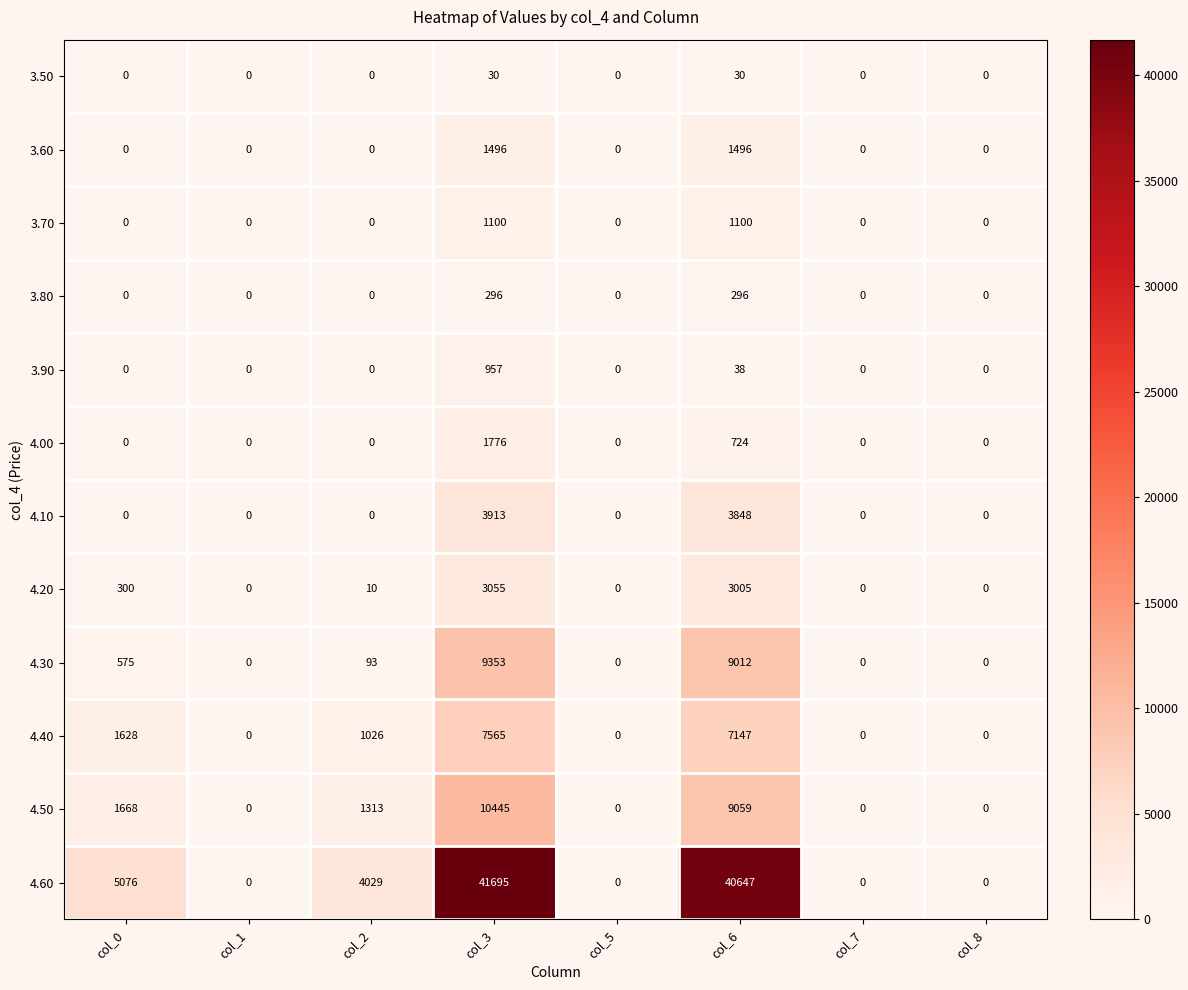

What is the difference between the second highest and second lowest values in the 3.50 series?

30